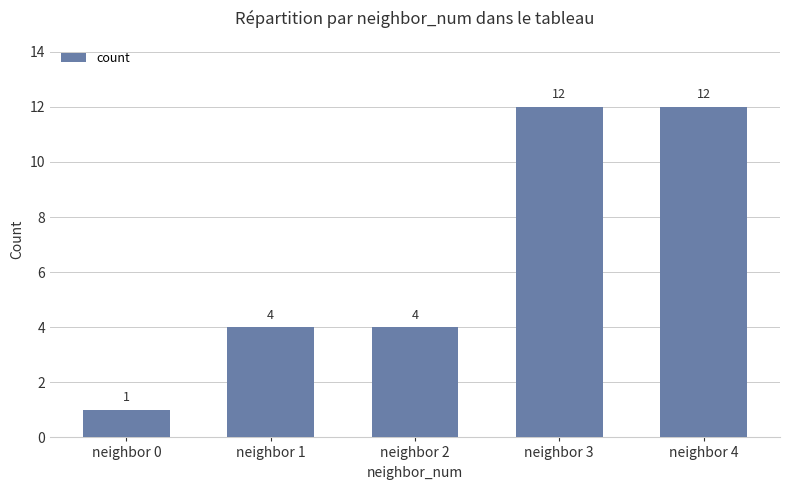

What is the greatest value displayed?

12